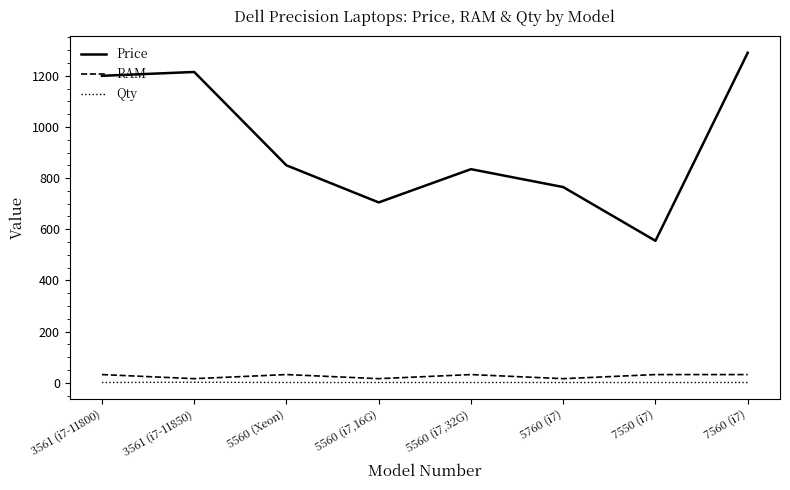

True or false: Qty and Price intersect in this chart.

False